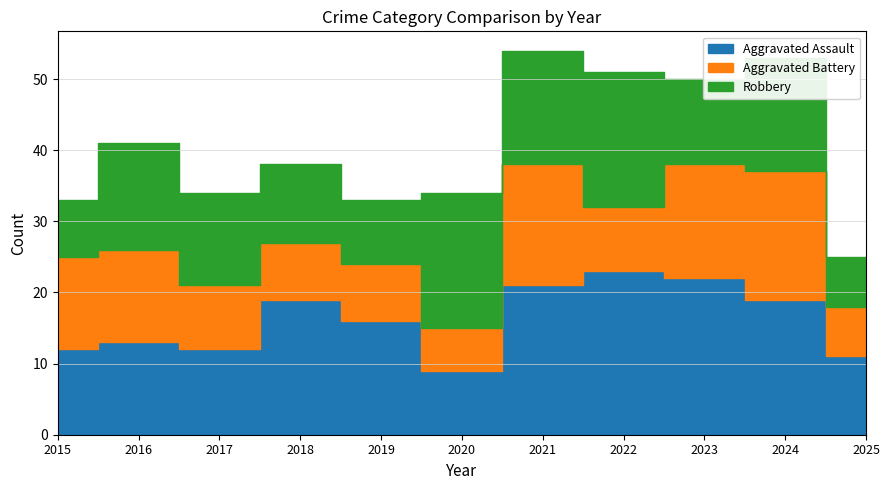

The Aggravated Battery series shows 6 at 2017. True or false?

False